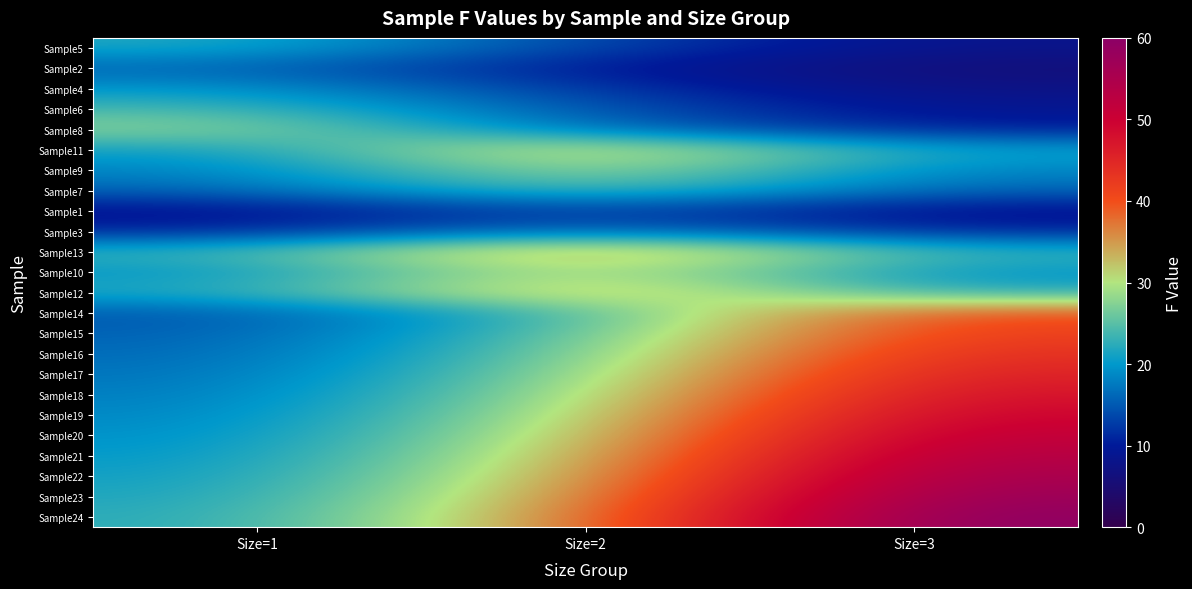

Between Size=2 and Size=3, which series saw the biggest shift?

Sample24